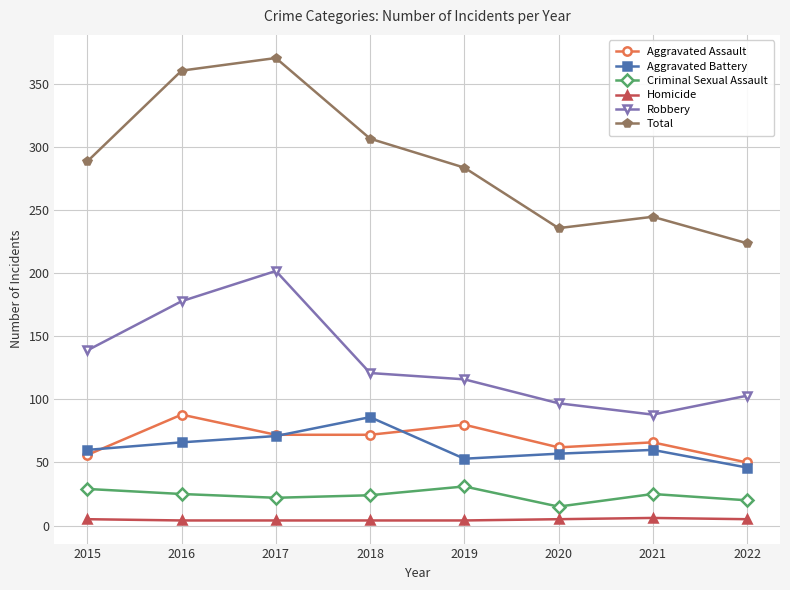

True or false: Criminal Sexual Assault has more than 0 interior local peaks.

True